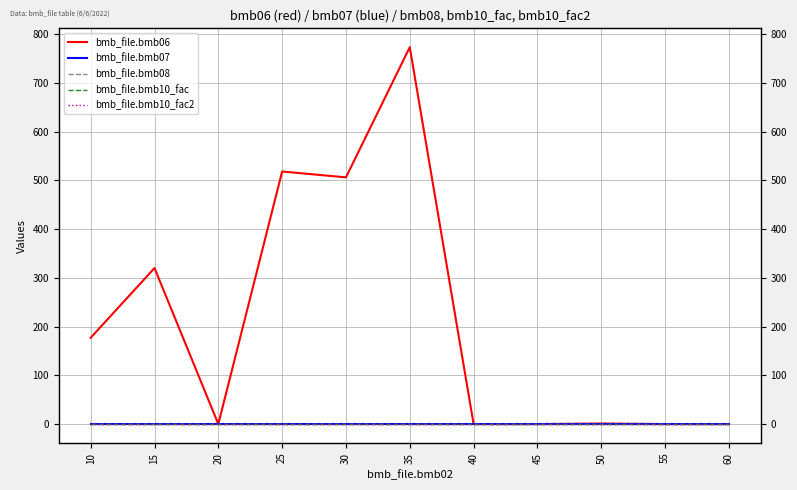

True or false: bmb_file.bmb10_fac and bmb_file.bmb08 intersect in this chart.

False